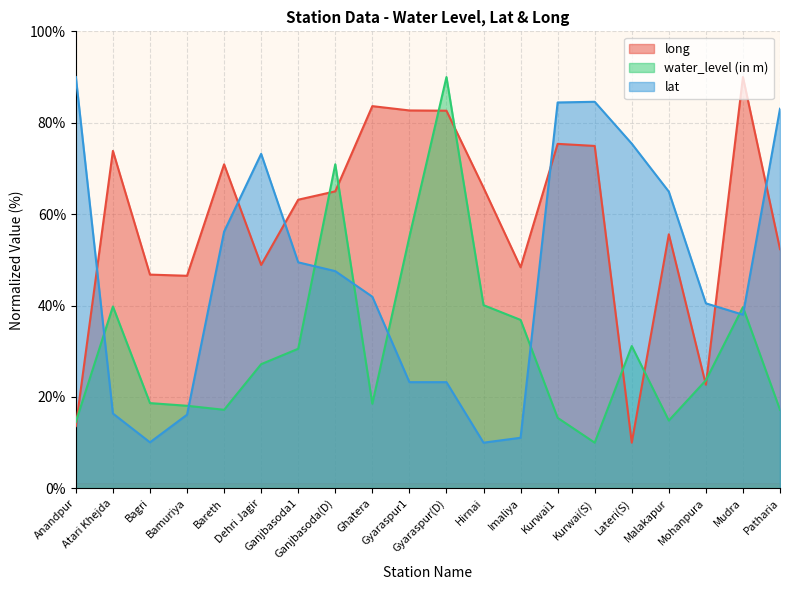

True or false: water_level (in m) has more than 2 points higher than both neighbors.

True